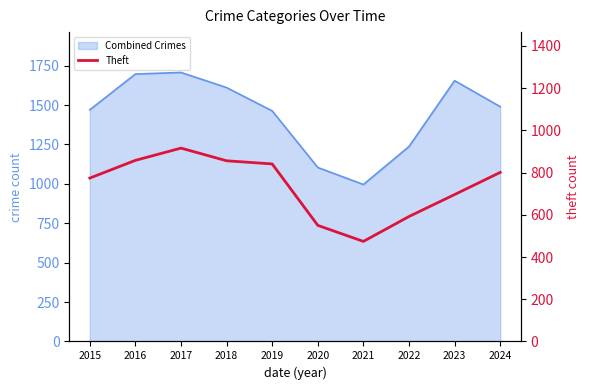

What is the value of the 9th point from the left?

696